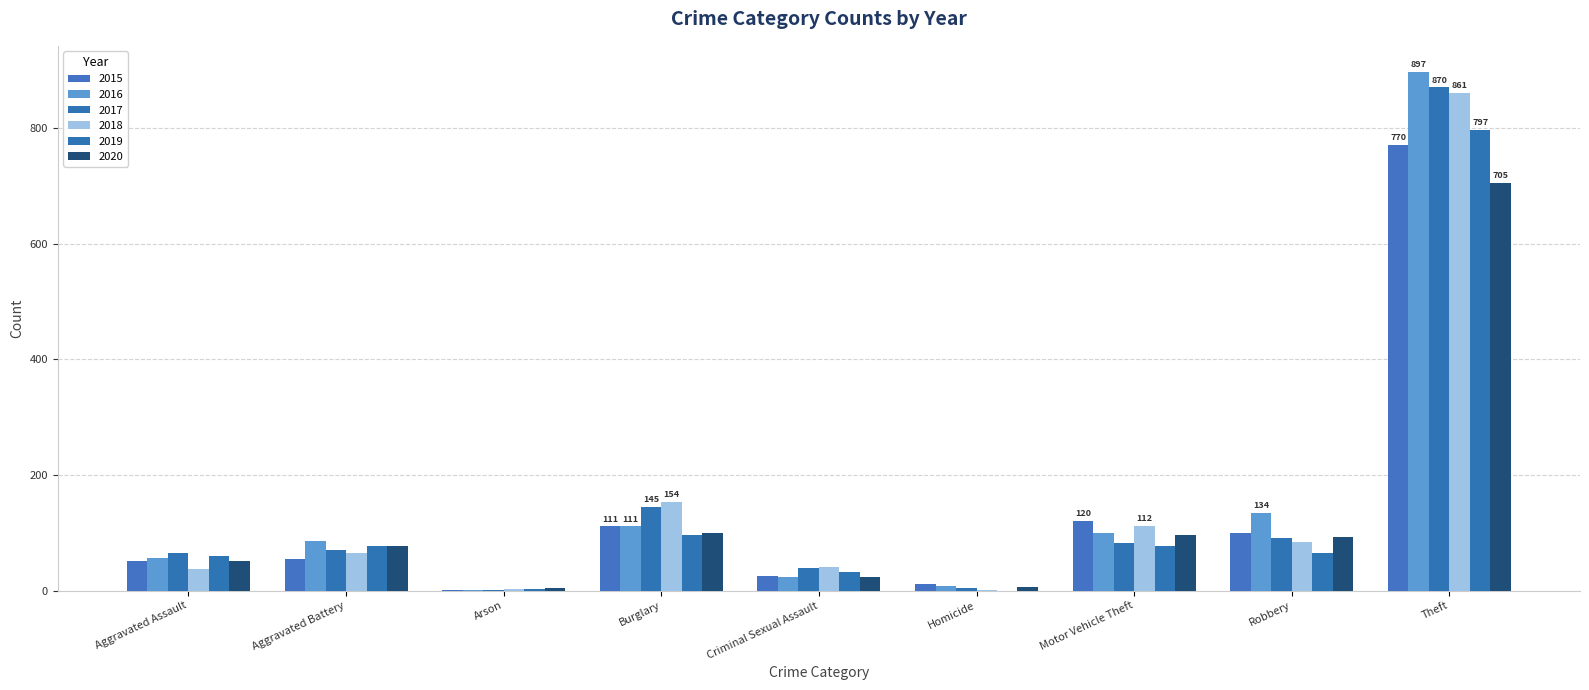

How many categories are shown in the chart?

9